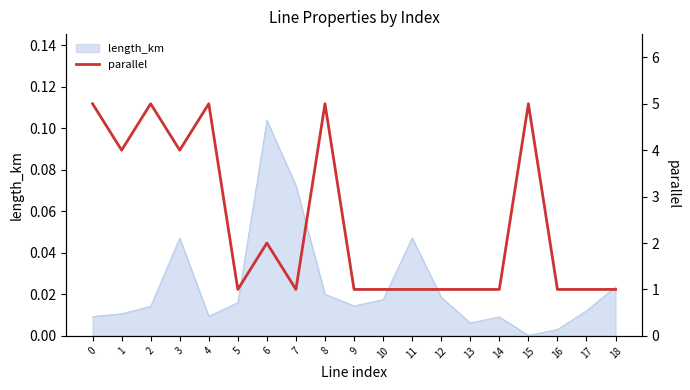

What is the smallest value displayed?

1